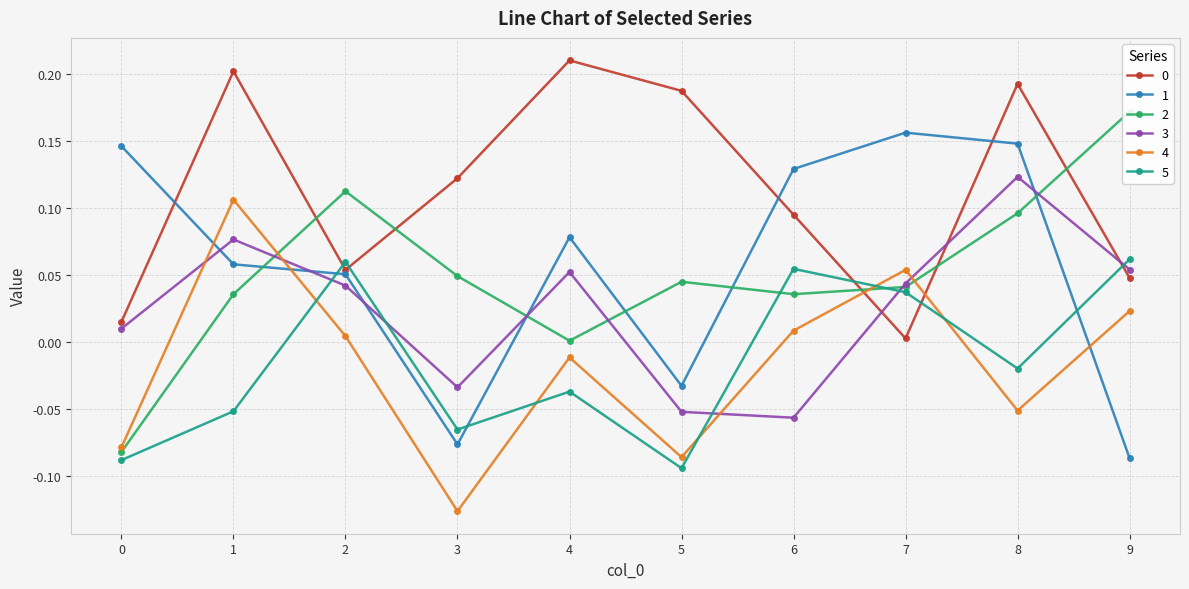

Reading right to left, what are all the values shown in this chart?

0: 0.0	0.2	0.0	0.1	0.2	0.2	0.1	0.1	0.2	0.0
1: -0.1	0.1	0.2	0.1	-0.0	0.1	-0.1	0.1	0.1	0.1
2: 0.2	0.1	0.0	0.0	0.0	0.0	0.0	0.1	0.0	-0.1
3: 0.1	0.1	0.0	-0.1	-0.1	0.1	-0.0	0.0	0.1	0.0
4: 0.0	-0.1	0.1	0.0	-0.1	-0.0	-0.1	0.0	0.1	-0.1
5: 0.1	-0.0	0.0	0.1	-0.1	-0.0	-0.1	0.1	-0.1	-0.1